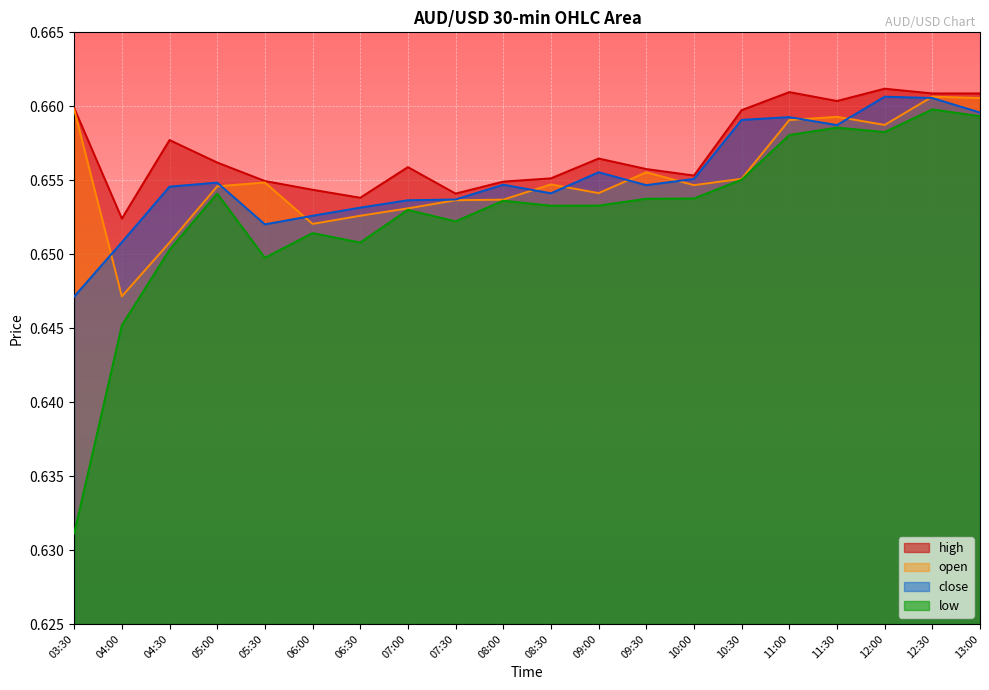

Between 10:30 and 13:00, which is larger?

13:00